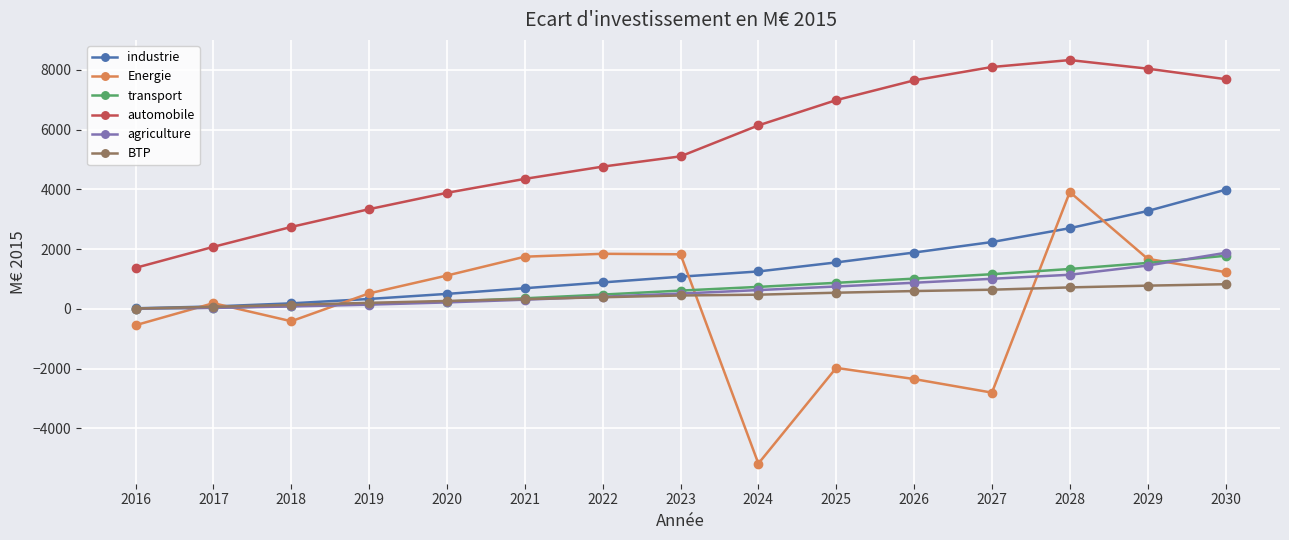

Which series has the largest total across all categories?

automobile